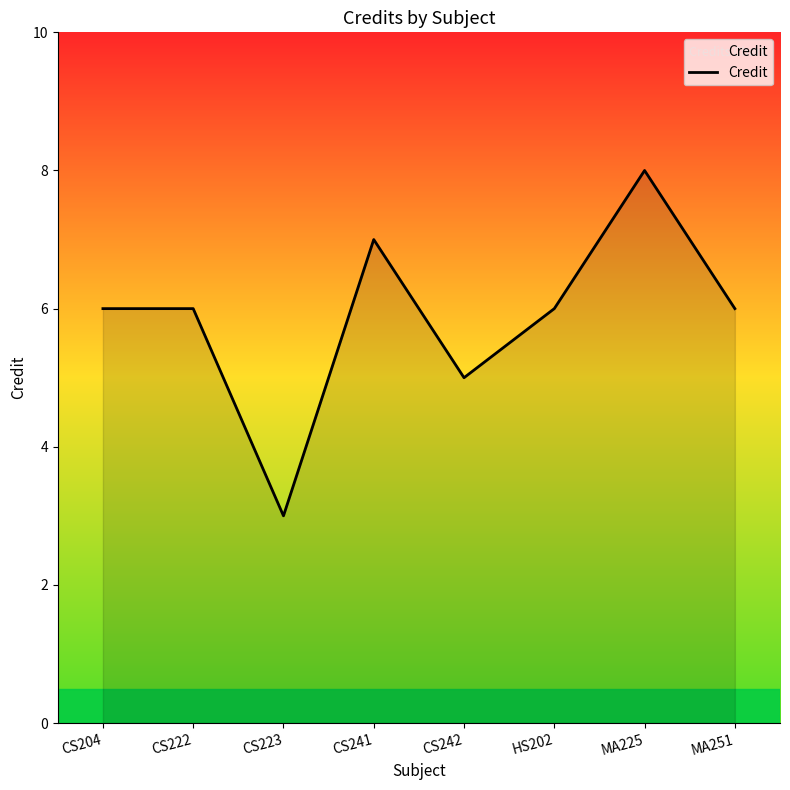

The chart shows a value of 8 at HS202. True or false?

False